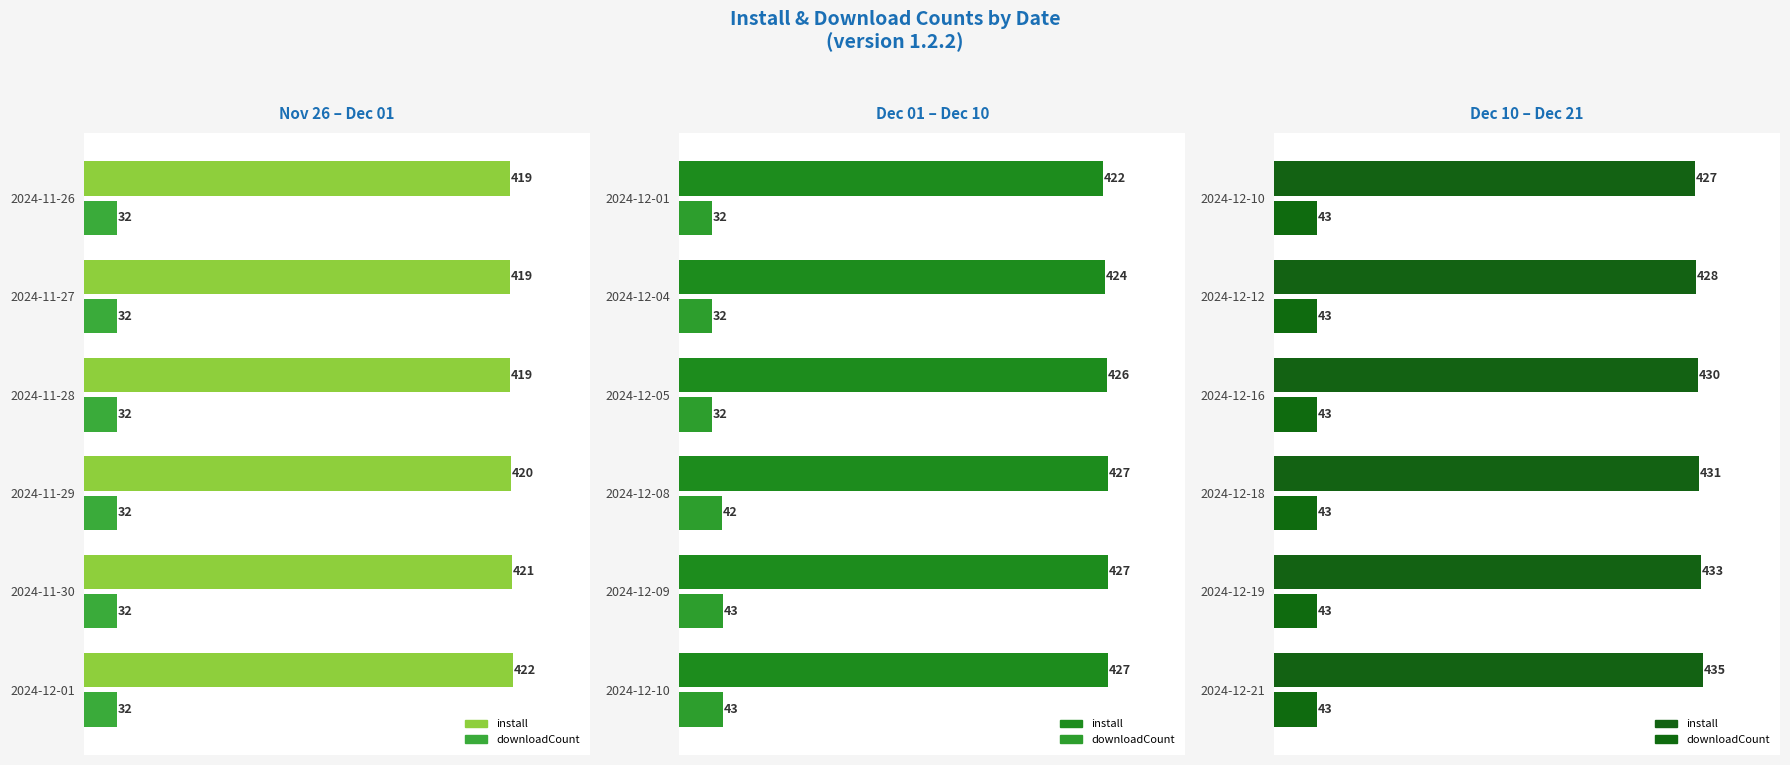

What is the greatest value displayed?

435.0